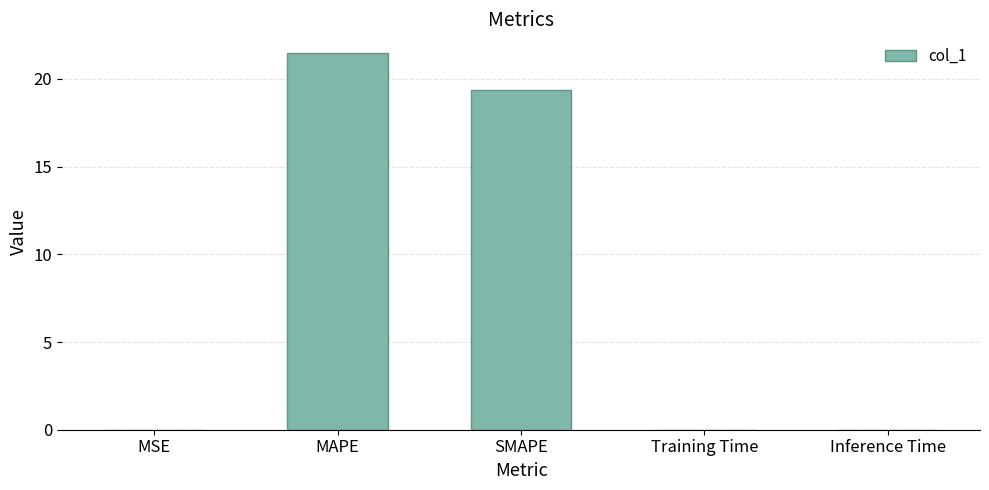

What is the approximate value at MAPE?

21.5